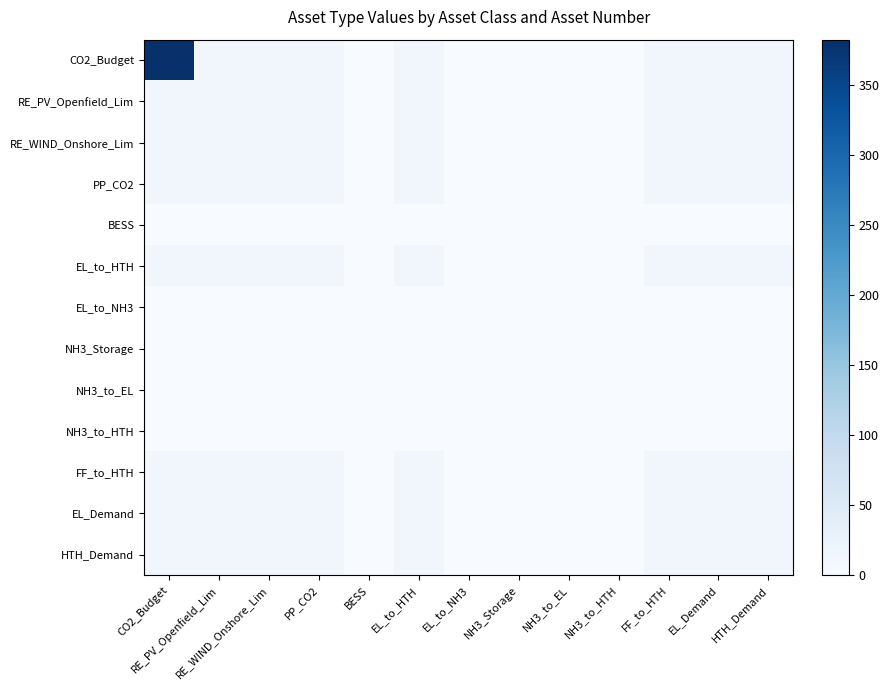

Which label corresponds to the smallest value in the chart?

BESS